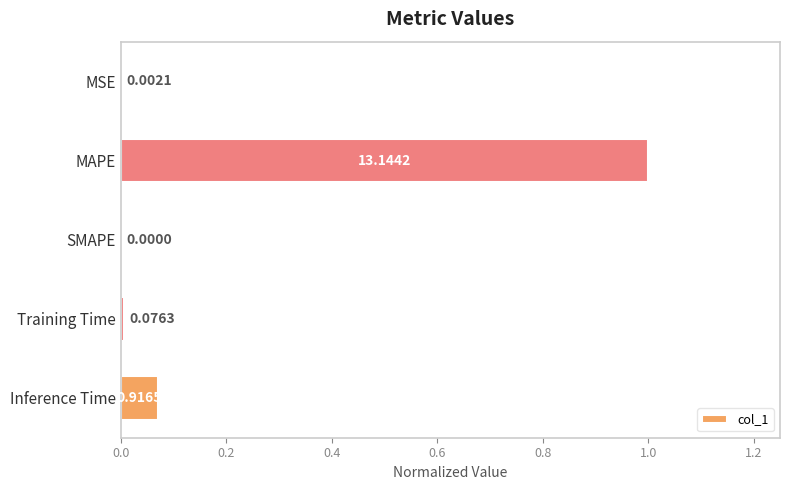

What is the change in value from MSE to MAPE?

+1.0